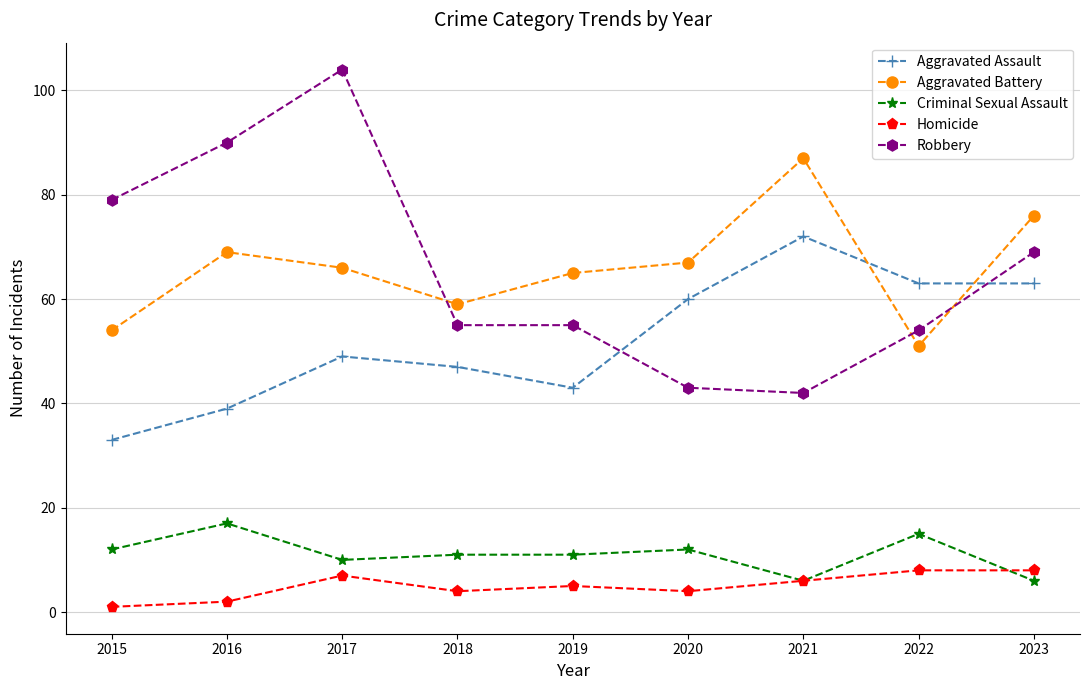

How many distinct data groups are displayed?

5